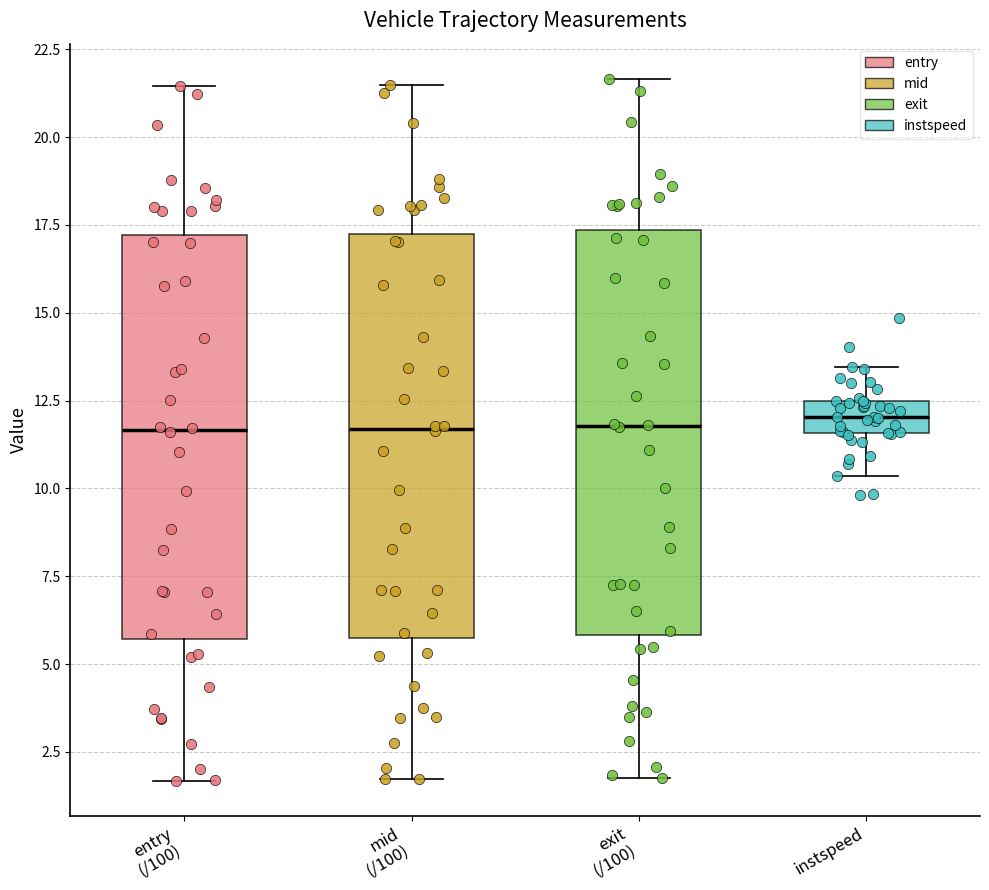

Where is the upper edge of the box for exit (/100) on the y-axis? The values are not printed on the chart, so give them approximately, as read against the axis.

17.5